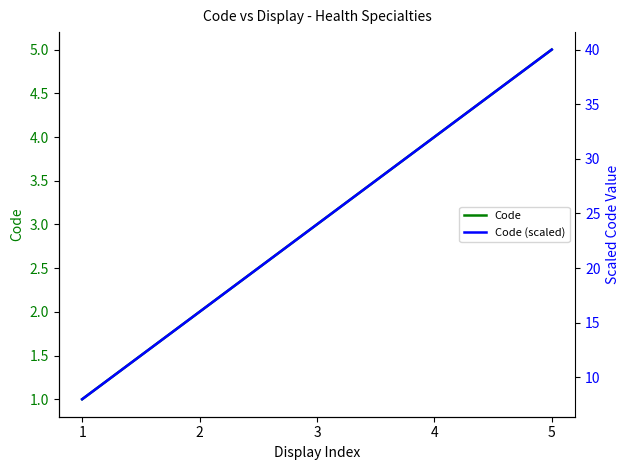

How many lines are shown in the chart?

2